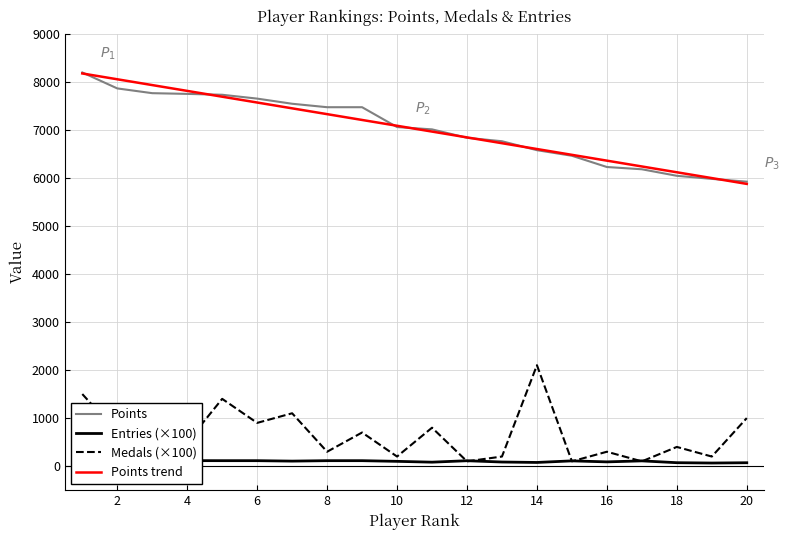

True or false: Points and Medals (×100) intersect in this chart.

False